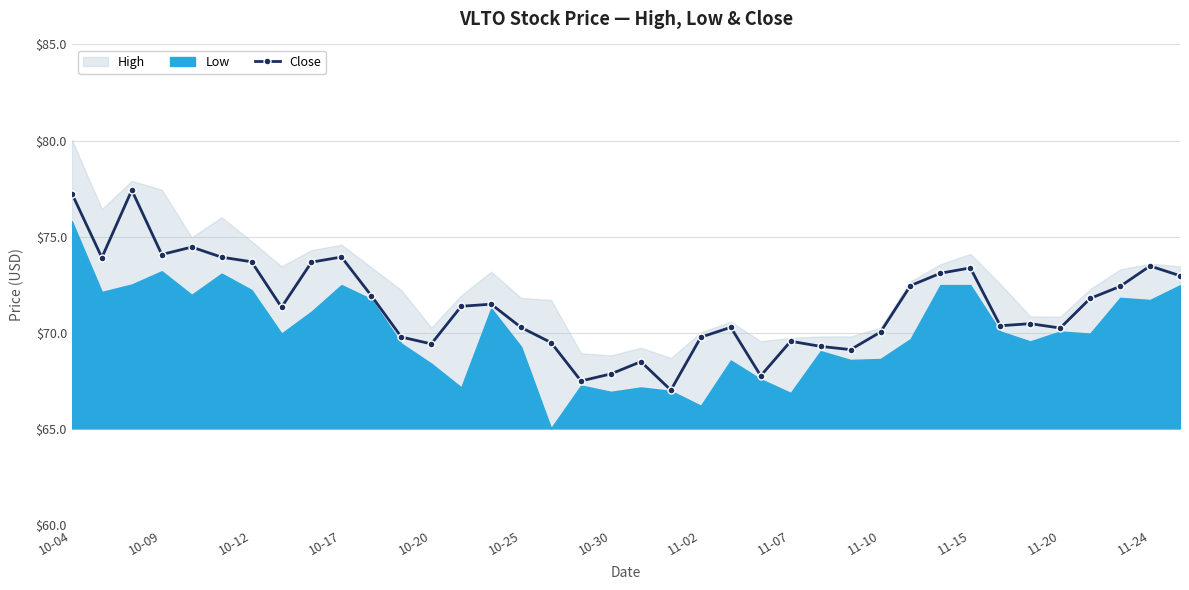

How many values exceed 71?

20